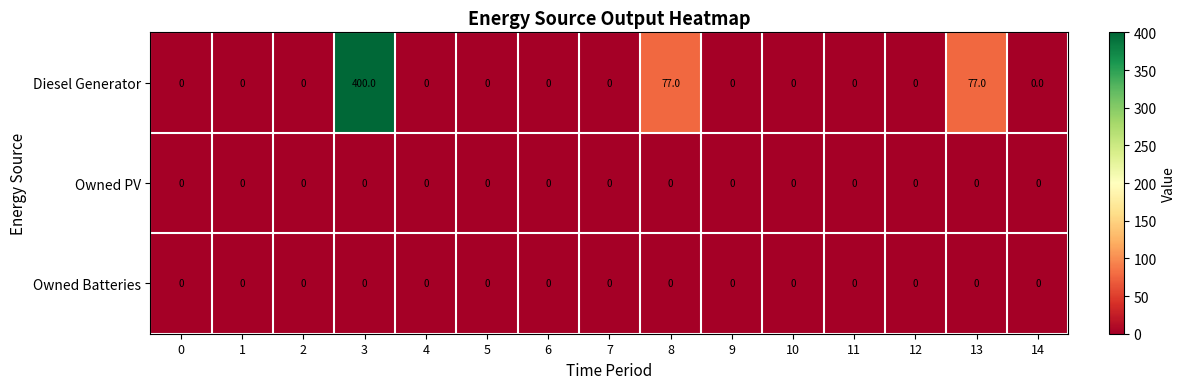

Which category has the highest value across all series?

3